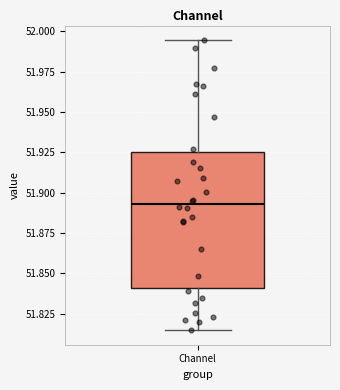

Where is the lower edge of the box for Channel on the y-axis? The values are not printed on the chart, so give them approximately, as read against the axis.

51.840